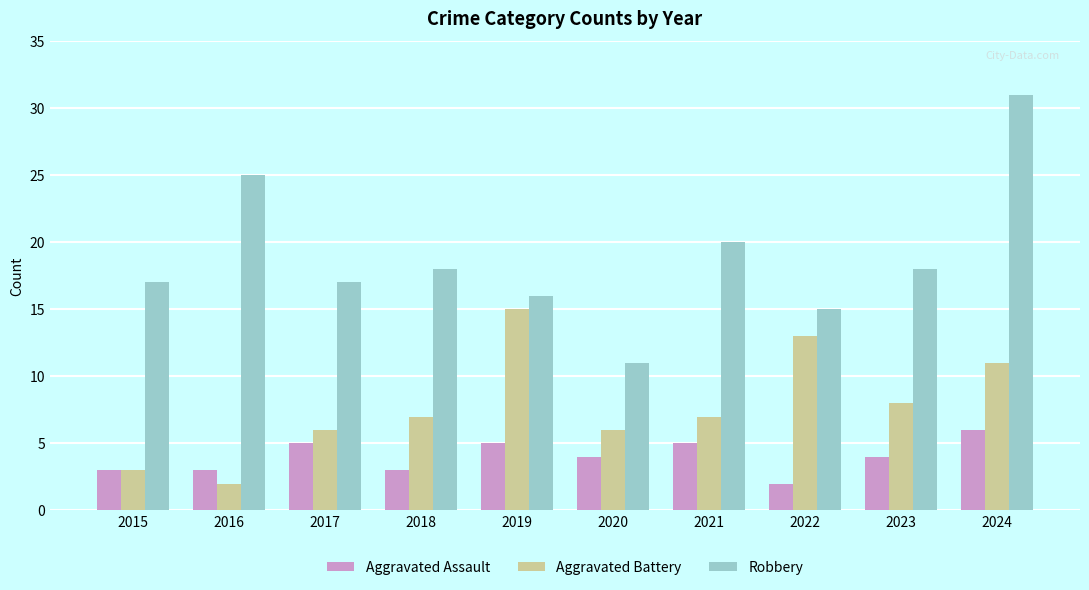

List the series in order of their overall mean, lowest first.

Aggravated Assault, Aggravated Battery, Robbery